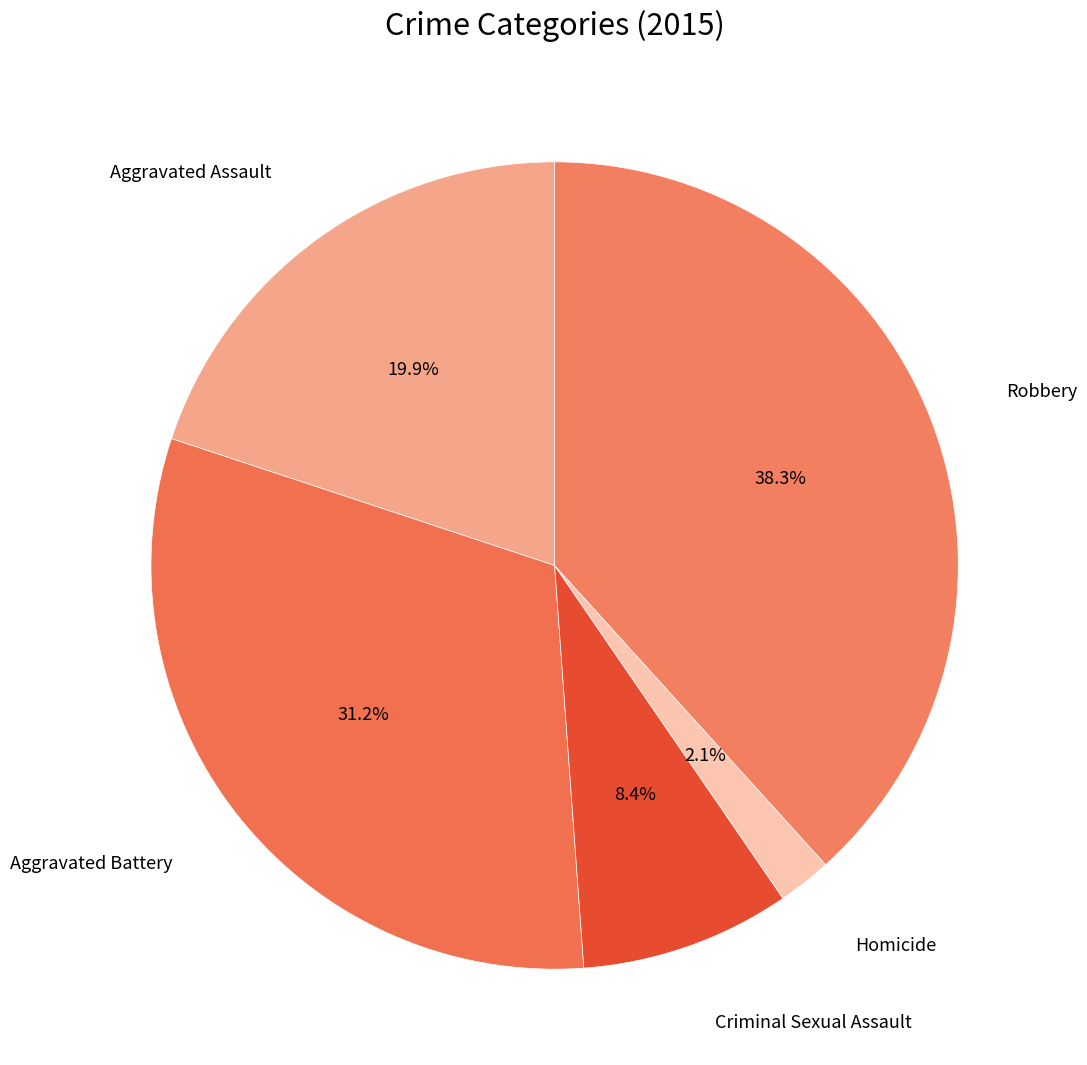

Which slice is the smallest?

Homicide